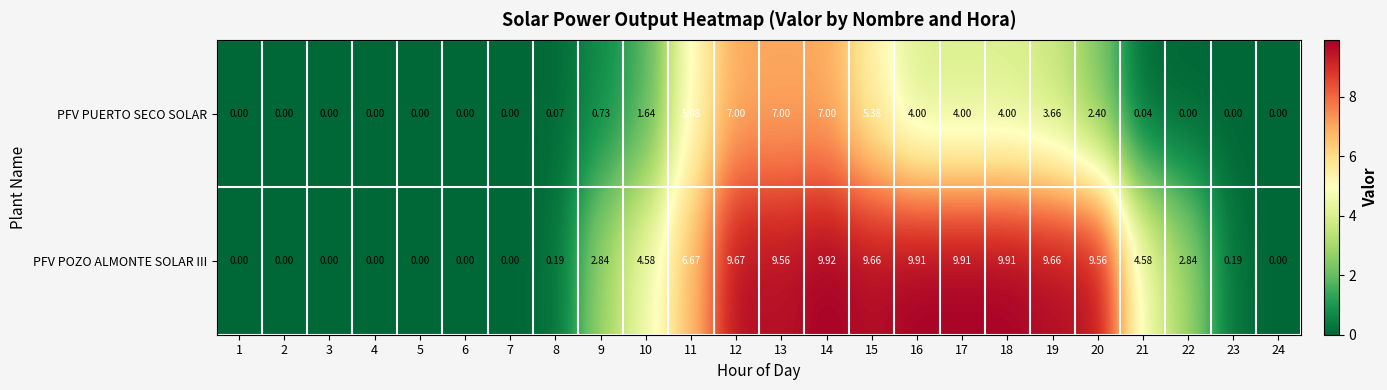

Is the value of PFV PUERTO SECO SOLAR at 7 greater than the value of PFV POZO ALMONTE SOLAR III at 13?

No